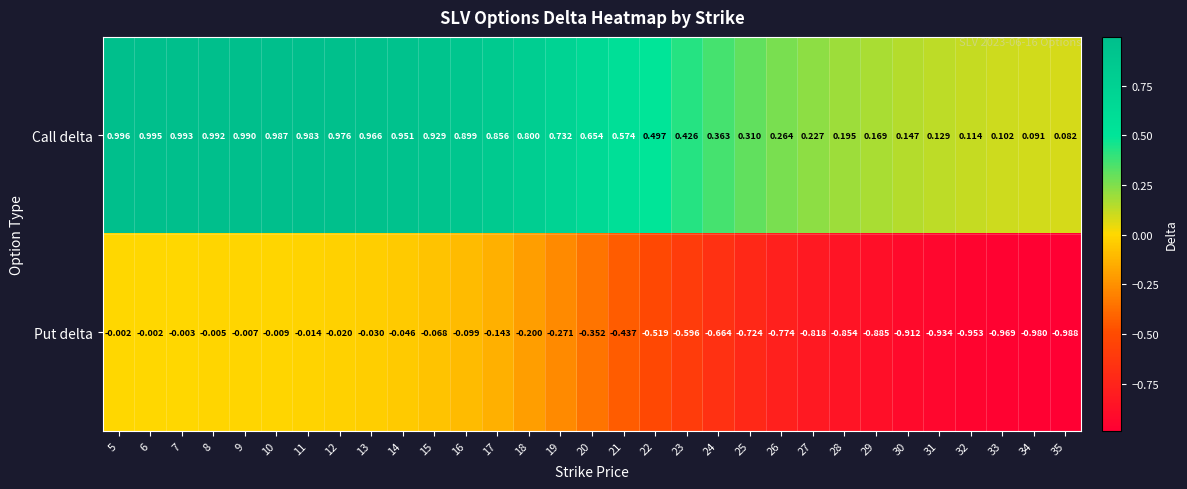

Which series has the largest range (max minus min)?

Put delta